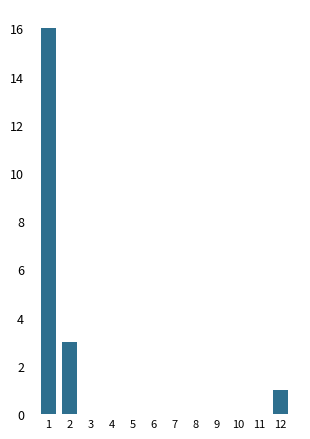

Reading left to right, transcribe all the data shown in this chart.

1=16	2=3	3=0	4=0	5=0	6=0	7=0	8=0	9=0	10=0	11=0	12=1